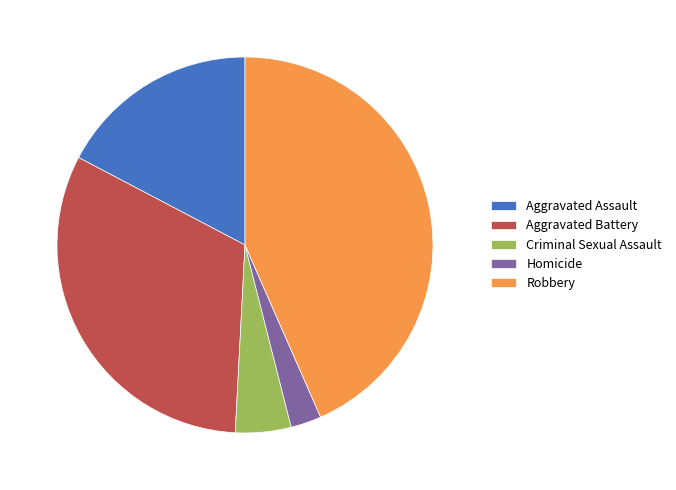

What is the smallest slice in the pie chart?

Homicide